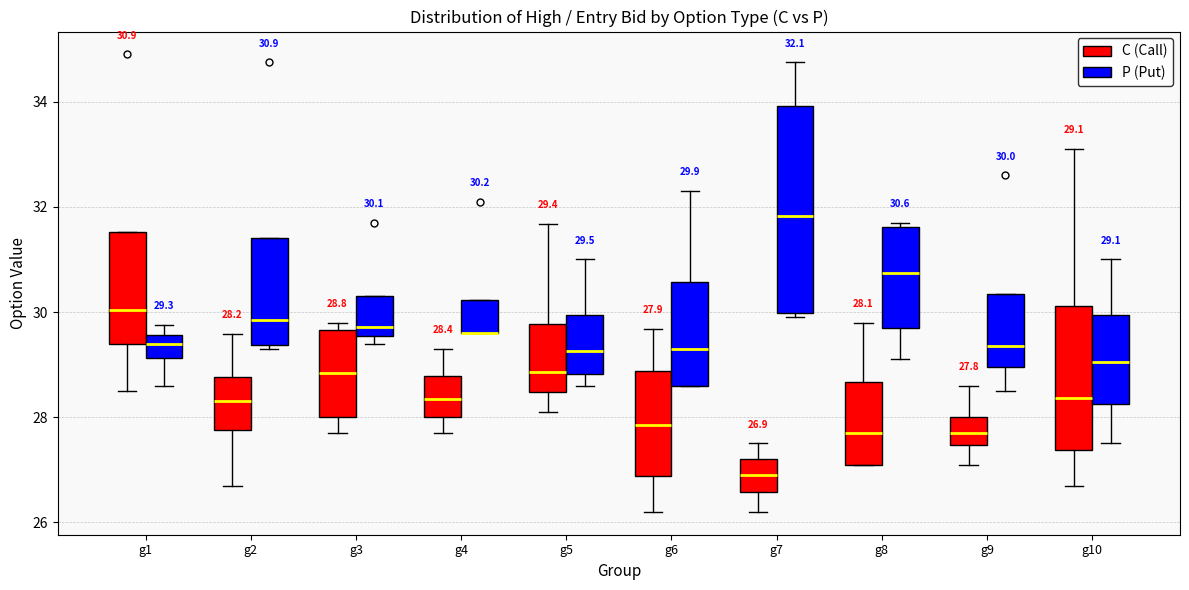

Which box is the tallest, from its lower edge to its upper edge?

g7 (P (Put))